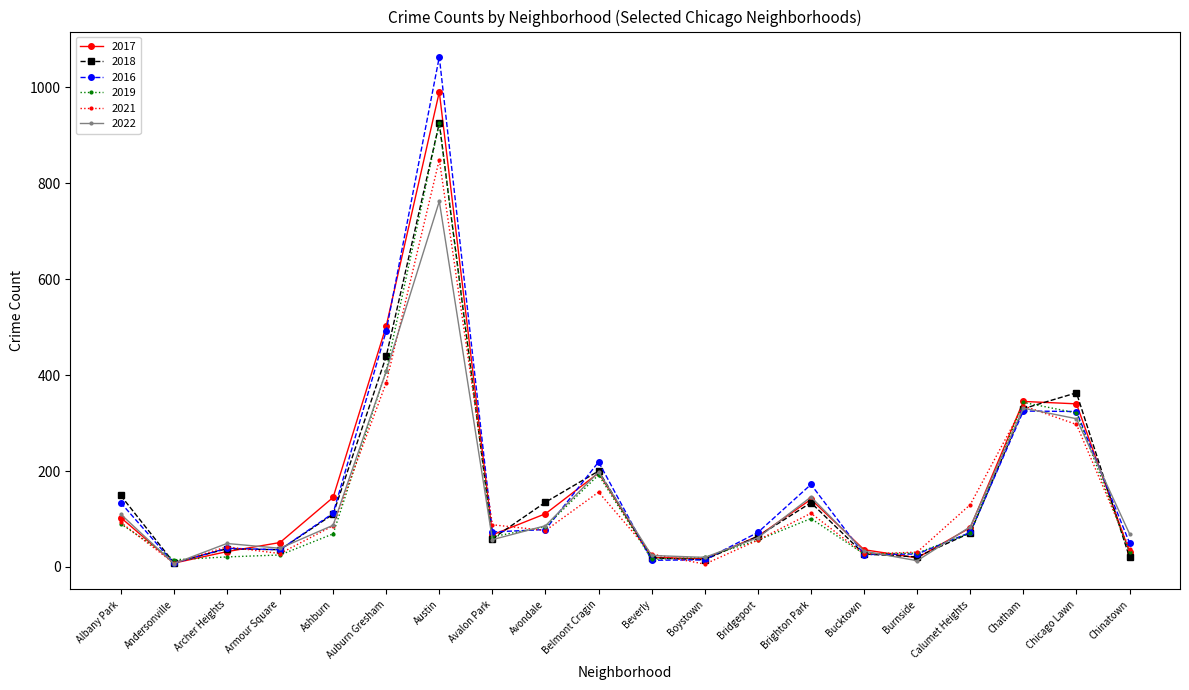

The 2021 series shows 420 at Chicago Lawn. True or false?

False